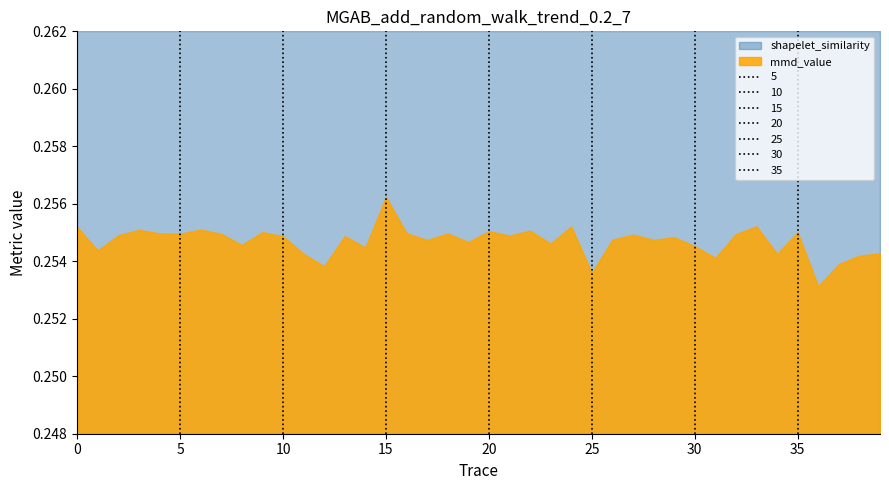

At how many categories does at least one series exceed 0?

40